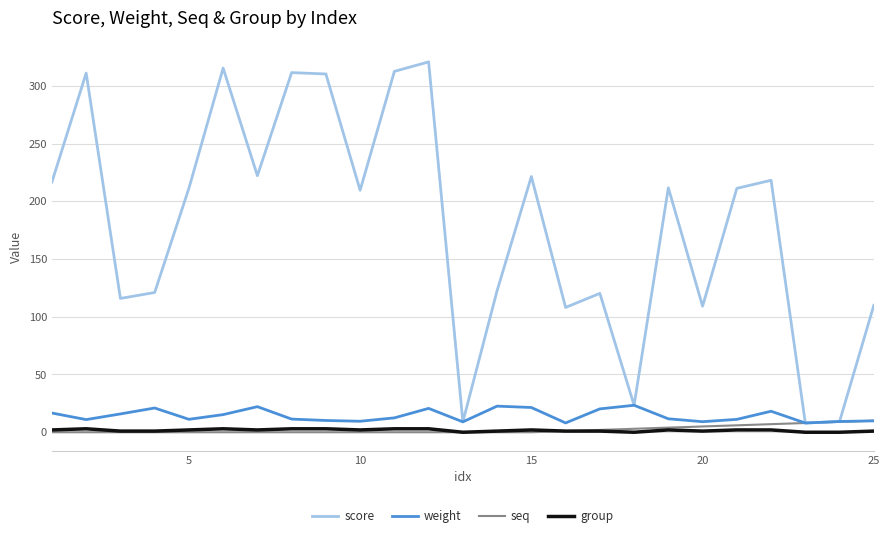

True or false: group and weight cross at least once.

False